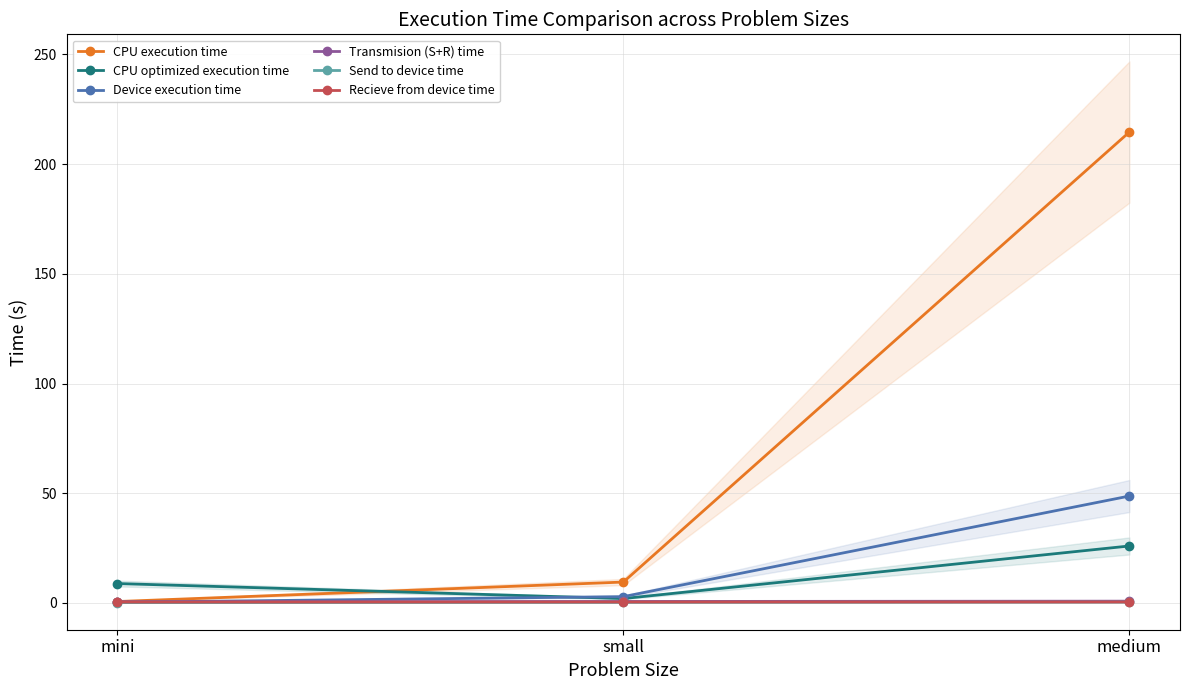

How many values in the CPU execution time series exceed 9?

2